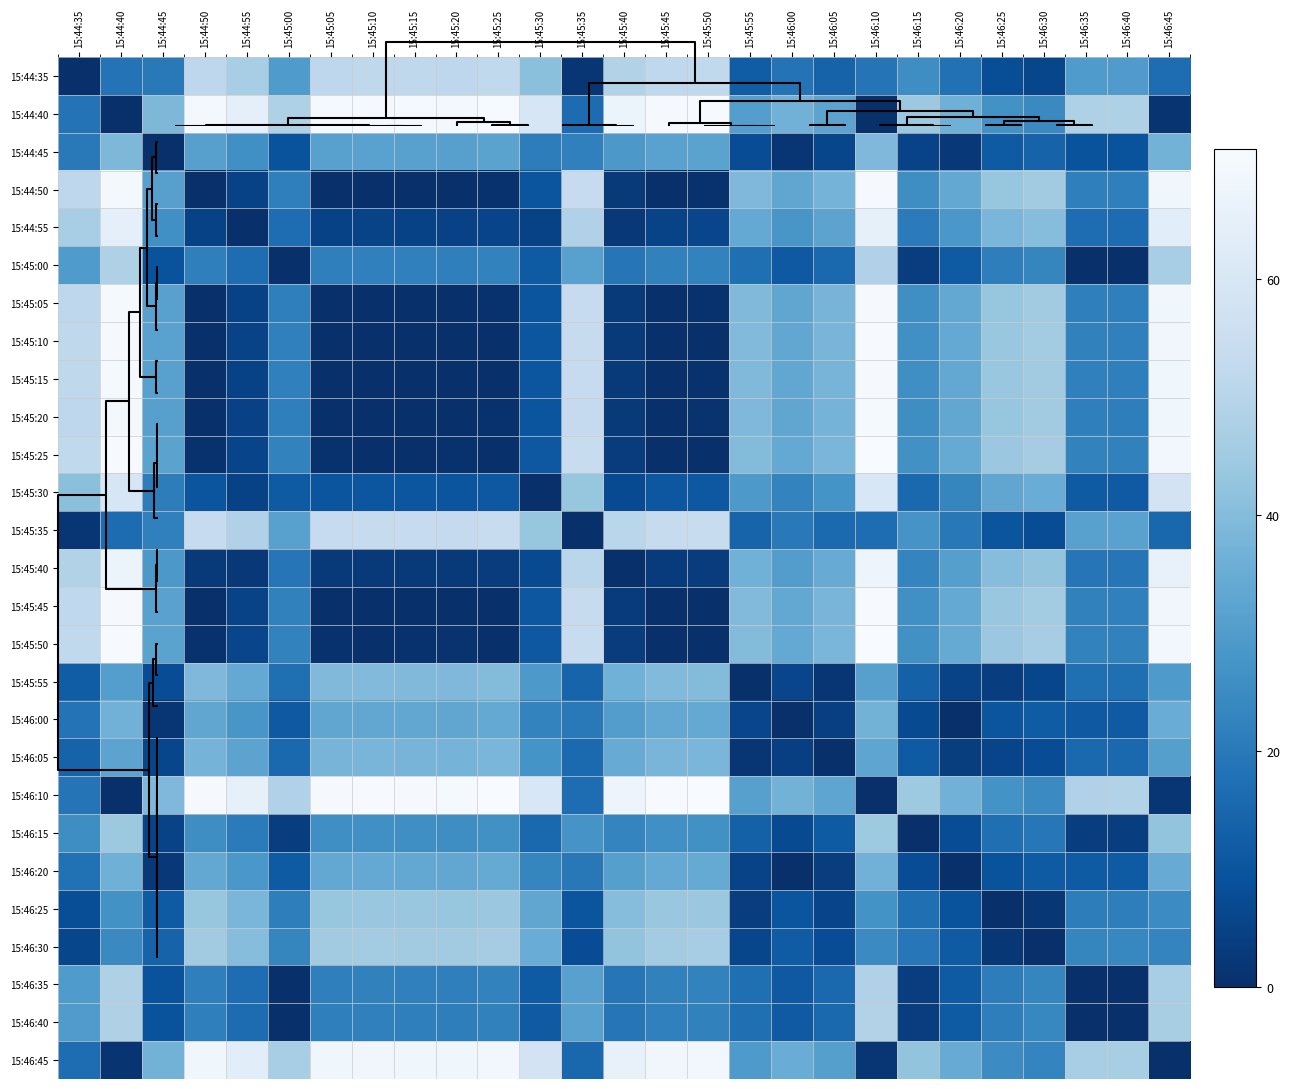

Reading left to right, extract all data points from this chart.

15:44:35: 15:44:35=0.0	15:44:40=18.4	15:44:45=20.2	15:44:50=51.5	15:44:55=46.5	15:45:00=29.7	15:45:05=51.6	15:45:10=51.9	15:45:15=51.6	15:45:20=51.4	15:45:25=52.2	15:45:30=41.3	15:45:35=1.8	15:45:40=48.8	15:45:45=51.9	15:45:50=52.3	15:45:55=12.4	15:46:00=18.3	15:46:05=14.1	15:46:10=18.7	15:46:15=25.7	15:46:20=17.9	15:46:25=8.3	15:46:30=6.2	15:46:35=29.6	15:46:40=29.8	15:46:45=16.9
15:44:40: 15:44:35=18.4	15:44:40=0.0	15:44:45=38.6	15:44:50=69.9	15:44:55=64.9	15:45:00=48.1	15:45:05=70.0	15:45:10=70.2	15:45:15=70.0	15:45:20=69.8	15:45:25=70.6	15:45:30=59.7	15:45:35=16.5	15:45:40=67.2	15:45:45=70.3	15:45:50=70.7	15:45:55=30.8	15:46:00=36.7	15:46:05=32.5	15:46:10=0.4	15:46:15=44.1	15:46:20=36.3	15:46:25=26.7	15:46:30=24.6	15:46:35=48.0	15:46:40=48.2	15:46:45=1.5
15:44:45: 15:44:35=20.2	15:44:40=38.6	15:44:45=0.0	15:44:50=31.3	15:44:55=26.3	15:45:00=9.5	15:45:05=31.4	15:45:10=31.7	15:45:15=31.4	15:45:20=31.2	15:45:25=32.0	15:45:30=21.1	15:45:35=22.0	15:45:40=28.6	15:45:45=31.7	15:45:50=32.1	15:45:55=7.8	15:46:00=1.9	15:46:05=6.1	15:46:10=38.9	15:46:15=5.5	15:46:20=2.3	15:46:25=11.9	15:46:30=14.0	15:46:35=9.5	15:46:40=9.6	15:46:45=37.1
15:44:50: 15:44:35=51.5	15:44:40=69.9	15:44:45=31.3	15:44:50=0.0	15:44:55=5.0	15:45:00=21.9	15:45:05=0.0	15:45:10=0.3	15:45:15=0.1	15:45:20=0.1	15:45:25=0.7	15:45:30=10.2	15:45:35=53.4	15:45:40=2.7	15:45:45=0.4	15:45:50=0.8	15:45:55=39.1	15:46:00=33.2	15:46:05=37.5	15:46:10=70.3	15:46:15=25.8	15:46:20=33.6	15:46:25=43.2	15:46:30=45.3	15:46:35=21.9	15:46:40=21.7	15:46:45=68.4
15:44:55: 15:44:35=46.5	15:44:40=64.9	15:44:45=26.3	15:44:50=5.0	15:44:55=0.0	15:45:00=16.8	15:45:05=5.1	15:45:10=5.4	15:45:15=5.2	15:45:20=5.0	15:45:25=5.7	15:45:30=5.1	15:45:35=48.3	15:45:40=2.3	15:45:45=5.4	15:45:50=5.8	15:45:55=34.1	15:46:00=28.2	15:46:05=32.4	15:46:10=65.2	15:46:15=20.7	15:46:20=28.6	15:46:25=38.2	15:46:30=40.3	15:46:35=16.8	15:46:40=16.6	15:46:45=63.4
15:45:00: 15:44:35=29.7	15:44:40=48.1	15:44:45=9.5	15:44:50=21.9	15:44:55=16.8	15:45:00=0.0	15:45:05=21.9	15:45:10=22.2	15:45:15=22.0	15:45:20=21.8	15:45:25=22.5	15:45:30=11.7	15:45:35=31.5	15:45:40=19.1	15:45:45=22.2	15:45:50=22.6	15:45:55=17.3	15:46:00=11.3	15:46:05=15.6	15:46:10=48.4	15:46:15=3.9	15:46:20=11.8	15:46:25=21.4	15:46:30=23.5	15:46:35=0.0	15:46:40=0.2	15:46:45=46.6
15:45:05: 15:44:35=51.6	15:44:40=70.0	15:44:45=31.4	15:44:50=0.0	15:44:55=5.1	15:45:00=21.9	15:45:05=0.0	15:45:10=0.3	15:45:15=0.1	15:45:20=0.1	15:45:25=0.6	15:45:30=10.2	15:45:35=53.4	15:45:40=2.8	15:45:45=0.3	15:45:50=0.7	15:45:55=39.2	15:46:00=33.2	15:46:05=37.5	15:46:10=70.3	15:46:15=25.8	15:46:20=33.7	15:46:25=43.3	15:46:30=45.4	15:46:35=21.9	15:46:40=21.7	15:46:45=68.5
15:45:10: 15:44:35=51.9	15:44:40=70.2	15:44:45=31.7	15:44:50=0.3	15:44:55=5.4	15:45:00=22.2	15:45:05=0.3	15:45:10=0.0	15:45:15=0.2	15:45:20=0.4	15:45:25=0.3	15:45:30=10.5	15:45:35=53.7	15:45:40=3.0	15:45:45=0.1	15:45:50=0.5	15:45:55=39.5	15:46:00=33.5	15:46:05=37.8	15:46:10=70.6	15:46:15=26.1	15:46:20=33.9	15:46:25=43.6	15:46:30=45.7	15:46:35=22.2	15:46:40=22.0	15:46:45=68.7
15:45:15: 15:44:35=51.6	15:44:40=70.0	15:44:45=31.4	15:44:50=0.1	15:44:55=5.2	15:45:00=22.0	15:45:05=0.1	15:45:10=0.2	15:45:15=0.0	15:45:20=0.2	15:45:25=0.5	15:45:30=10.3	15:45:35=53.5	15:45:40=2.8	15:45:45=0.3	15:45:50=0.7	15:45:55=39.2	15:46:00=33.3	15:46:05=37.6	15:46:10=70.4	15:46:15=25.9	15:46:20=33.7	15:46:25=43.3	15:46:30=45.5	15:46:35=22.0	15:46:40=21.8	15:46:45=68.5
15:45:20: 15:44:35=51.4	15:44:40=69.8	15:44:45=31.2	15:44:50=0.1	15:44:55=5.0	15:45:00=21.8	15:45:05=0.1	15:45:10=0.4	15:45:15=0.2	15:45:20=0.0	15:45:25=0.8	15:45:30=10.1	15:45:35=53.3	15:45:40=2.6	15:45:45=0.5	15:45:50=0.9	15:45:55=39.0	15:46:00=33.1	15:46:05=37.4	15:46:10=70.2	15:46:15=25.7	15:46:20=33.5	15:46:25=43.1	15:46:30=45.2	15:46:35=21.8	15:46:40=21.6	15:46:45=68.3
15:45:25: 15:44:35=52.2	15:44:40=70.6	15:44:45=32.0	15:44:50=0.7	15:44:55=5.7	15:45:00=22.5	15:45:05=0.6	15:45:10=0.3	15:45:15=0.5	15:45:20=0.8	15:45:25=0.0	15:45:30=10.8	15:45:35=54.0	15:45:40=3.4	15:45:45=0.3	15:45:50=0.1	15:45:55=39.8	15:46:00=33.9	15:46:05=38.1	15:46:10=70.9	15:46:15=26.4	15:46:20=34.3	15:46:25=43.9	15:46:30=46.0	15:46:35=22.5	15:46:40=22.3	15:46:45=69.1
15:45:30: 15:44:35=41.3	15:44:40=59.7	15:44:45=21.1	15:44:50=10.2	15:44:55=5.1	15:45:00=11.7	15:45:05=10.2	15:45:10=10.5	15:45:15=10.3	15:45:20=10.1	15:45:25=10.8	15:45:30=0.0	15:45:35=43.2	15:45:40=7.5	15:45:45=10.6	15:45:50=11.0	15:45:55=28.9	15:46:00=23.0	15:46:05=27.3	15:46:10=60.1	15:46:15=15.6	15:46:20=23.4	15:46:25=33.0	15:46:30=35.2	15:46:35=11.7	15:46:40=11.5	15:46:45=58.2
15:45:35: 15:44:35=1.8	15:44:40=16.5	15:44:45=22.0	15:44:50=53.4	15:44:55=48.3	15:45:00=31.5	15:45:05=53.4	15:45:10=53.7	15:45:15=53.5	15:45:20=53.3	15:45:25=54.0	15:45:30=43.2	15:45:35=0.0	15:45:40=50.6	15:45:45=53.8	15:45:50=54.1	15:45:55=14.2	15:46:00=20.2	15:46:05=15.9	15:46:10=16.9	15:46:15=27.6	15:46:20=19.8	15:46:25=10.1	15:46:30=8.0	15:46:35=31.5	15:46:40=31.7	15:46:45=15.0
15:45:40: 15:44:35=48.8	15:44:40=67.2	15:44:45=28.6	15:44:50=2.7	15:44:55=2.3	15:45:00=19.1	15:45:05=2.8	15:45:10=3.0	15:45:15=2.8	15:45:20=2.6	15:45:25=3.4	15:45:30=7.5	15:45:35=50.6	15:45:40=0.0	15:45:45=3.1	15:45:50=3.5	15:45:55=36.4	15:46:00=30.5	15:46:05=34.7	15:46:10=67.5	15:46:15=23.1	15:46:20=30.9	15:46:25=40.5	15:46:30=42.6	15:46:35=19.2	15:46:40=19.0	15:46:45=65.7
15:45:45: 15:44:35=51.9	15:44:40=70.3	15:44:45=31.7	15:44:50=0.4	15:44:55=5.4	15:45:00=22.2	15:45:05=0.3	15:45:10=0.1	15:45:15=0.3	15:45:20=0.5	15:45:25=0.3	15:45:30=10.6	15:45:35=53.8	15:45:40=3.1	15:45:45=0.0	15:45:50=0.4	15:45:55=39.5	15:46:00=33.6	15:46:05=37.8	15:46:10=70.7	15:46:15=26.2	15:46:20=34.0	15:46:25=43.6	15:46:30=45.7	15:46:35=22.3	15:46:40=22.1	15:46:45=68.8
15:45:50: 15:44:35=52.3	15:44:40=70.7	15:44:45=32.1	15:44:50=0.8	15:44:55=5.8	15:45:00=22.6	15:45:05=0.7	15:45:10=0.5	15:45:15=0.7	15:45:20=0.9	15:45:25=0.1	15:45:30=11.0	15:45:35=54.1	15:45:40=3.5	15:45:45=0.4	15:45:50=0.0	15:45:55=39.9	15:46:00=34.0	15:46:05=38.2	15:46:10=71.0	15:46:15=26.6	15:46:20=34.4	15:46:25=44.0	15:46:30=46.1	15:46:35=22.7	15:46:40=22.5	15:46:45=69.2
15:45:55: 15:44:35=12.4	15:44:40=30.8	15:44:45=7.8	15:44:50=39.1	15:44:55=34.1	15:45:00=17.3	15:45:05=39.2	15:45:10=39.5	15:45:15=39.2	15:45:20=39.0	15:45:25=39.8	15:45:30=28.9	15:45:35=14.2	15:45:40=36.4	15:45:45=39.5	15:45:50=39.9	15:45:55=0.0	15:46:00=5.9	15:46:05=1.7	15:46:10=31.1	15:46:15=13.3	15:46:20=5.5	15:46:25=4.1	15:46:30=6.2	15:46:35=17.2	15:46:40=17.4	15:46:45=29.3
15:46:00: 15:44:35=18.3	15:44:40=36.7	15:44:45=1.9	15:44:50=33.2	15:44:55=28.2	15:45:00=11.3	15:45:05=33.2	15:45:10=33.5	15:45:15=33.3	15:45:20=33.1	15:45:25=33.9	15:45:30=23.0	15:45:35=20.2	15:45:40=30.5	15:45:45=33.6	15:45:50=34.0	15:45:55=5.9	15:46:00=0.0	15:46:05=4.2	15:46:10=37.1	15:46:15=7.4	15:46:20=0.4	15:46:25=10.0	15:46:30=12.1	15:46:35=11.3	15:46:40=11.5	15:46:45=35.2
15:46:05: 15:44:35=14.1	15:44:40=32.5	15:44:45=6.1	15:44:50=37.5	15:44:55=32.4	15:45:00=15.6	15:45:05=37.5	15:45:10=37.8	15:45:15=37.6	15:45:20=37.4	15:45:25=38.1	15:45:30=27.3	15:45:35=15.9	15:45:40=34.7	15:45:45=37.8	15:45:50=38.2	15:45:55=1.7	15:46:00=4.2	15:46:05=0.0	15:46:10=32.8	15:46:15=11.7	15:46:20=3.8	15:46:25=5.8	15:46:30=7.9	15:46:35=15.6	15:46:40=15.8	15:46:45=31.0
15:46:10: 15:44:35=18.7	15:44:40=0.4	15:44:45=38.9	15:44:50=70.3	15:44:55=65.2	15:45:00=48.4	15:45:05=70.3	15:45:10=70.6	15:45:15=70.4	15:45:20=70.2	15:45:25=70.9	15:45:30=60.1	15:45:35=16.9	15:45:40=67.5	15:45:45=70.7	15:45:50=71.0	15:45:55=31.1	15:46:00=37.1	15:46:05=32.8	15:46:10=0.0	15:46:15=44.5	15:46:20=36.6	15:46:25=27.0	15:46:30=24.9	15:46:35=48.4	15:46:40=48.6	15:46:45=1.9
15:46:15: 15:44:35=25.7	15:44:40=44.1	15:44:45=5.5	15:44:50=25.8	15:44:55=20.7	15:45:00=3.9	15:45:05=25.8	15:45:10=26.1	15:45:15=25.9	15:45:20=25.7	15:45:25=26.4	15:45:30=15.6	15:45:35=27.6	15:45:40=23.1	15:45:45=26.2	15:45:50=26.6	15:45:55=13.3	15:46:00=7.4	15:46:05=11.7	15:46:10=44.5	15:46:15=0.0	15:46:20=7.8	15:46:25=17.4	15:46:30=19.6	15:46:35=3.9	15:46:40=4.1	15:46:45=42.6
15:46:20: 15:44:35=17.9	15:44:40=36.3	15:44:45=2.3	15:44:50=33.6	15:44:55=28.6	15:45:00=11.8	15:45:05=33.7	15:45:10=33.9	15:45:15=33.7	15:45:20=33.5	15:45:25=34.3	15:45:30=23.4	15:45:35=19.8	15:45:40=30.9	15:45:45=34.0	15:45:50=34.4	15:45:55=5.5	15:46:00=0.4	15:46:05=3.8	15:46:10=36.6	15:46:15=7.8	15:46:20=0.0	15:46:25=9.6	15:46:30=11.7	15:46:35=11.7	15:46:40=11.9	15:46:45=34.8
15:46:25: 15:44:35=8.3	15:44:40=26.7	15:44:45=11.9	15:44:50=43.2	15:44:55=38.2	15:45:00=21.4	15:45:05=43.3	15:45:10=43.6	15:45:15=43.3	15:45:20=43.1	15:45:25=43.9	15:45:30=33.0	15:45:35=10.1	15:45:40=40.5	15:45:45=43.6	15:45:50=44.0	15:45:55=4.1	15:46:00=10.0	15:46:05=5.8	15:46:10=27.0	15:46:15=17.4	15:46:20=9.6	15:46:25=0.0	15:46:30=2.1	15:46:35=21.4	15:46:40=21.5	15:46:45=25.2
15:46:30: 15:44:35=6.2	15:44:40=24.6	15:44:45=14.0	15:44:50=45.3	15:44:55=40.3	15:45:00=23.5	15:45:05=45.4	15:45:10=45.7	15:45:15=45.5	15:45:20=45.2	15:45:25=46.0	15:45:30=35.2	15:45:35=8.0	15:45:40=42.6	15:45:45=45.7	15:45:50=46.1	15:45:55=6.2	15:46:00=12.1	15:46:05=7.9	15:46:10=24.9	15:46:15=19.6	15:46:20=11.7	15:46:25=2.1	15:46:30=0.0	15:46:35=23.5	15:46:40=23.7	15:46:45=23.1
15:46:35: 15:44:35=29.6	15:44:40=48.0	15:44:45=9.5	15:44:50=21.9	15:44:55=16.8	15:45:00=0.0	15:45:05=21.9	15:45:10=22.2	15:45:15=22.0	15:45:20=21.8	15:45:25=22.5	15:45:30=11.7	15:45:35=31.5	15:45:40=19.2	15:45:45=22.3	15:45:50=22.7	15:45:55=17.2	15:46:00=11.3	15:46:05=15.6	15:46:10=48.4	15:46:15=3.9	15:46:20=11.7	15:46:25=21.4	15:46:30=23.5	15:46:35=0.0	15:46:40=0.2	15:46:45=46.5
15:46:40: 15:44:35=29.8	15:44:40=48.2	15:44:45=9.6	15:44:50=21.7	15:44:55=16.6	15:45:00=0.2	15:45:05=21.7	15:45:10=22.0	15:45:15=21.8	15:45:20=21.6	15:45:25=22.3	15:45:30=11.5	15:45:35=31.7	15:45:40=19.0	15:45:45=22.1	15:45:50=22.5	15:45:55=17.4	15:46:00=11.5	15:46:05=15.8	15:46:10=48.6	15:46:15=4.1	15:46:20=11.9	15:46:25=21.5	15:46:30=23.7	15:46:35=0.2	15:46:40=0.0	15:46:45=46.7
15:46:45: 15:44:35=16.9	15:44:40=1.5	15:44:45=37.1	15:44:50=68.4	15:44:55=63.4	15:45:00=46.6	15:45:05=68.5	15:45:10=68.7	15:45:15=68.5	15:45:20=68.3	15:45:25=69.1	15:45:30=58.2	15:45:35=15.0	15:45:40=65.7	15:45:45=68.8	15:45:50=69.2	15:45:55=29.3	15:46:00=35.2	15:46:05=31.0	15:46:10=1.9	15:46:15=42.6	15:46:20=34.8	15:46:25=25.2	15:46:30=23.1	15:46:35=46.5	15:46:40=46.7	15:46:45=0.0